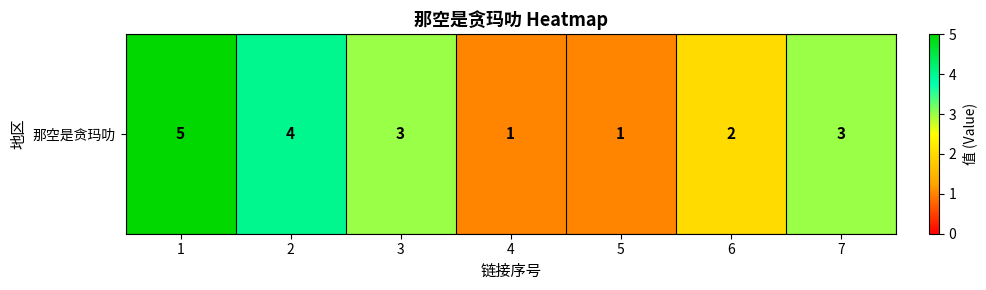

Reading left to right, transcribe all the data shown in this chart.

1=5	2=4	3=3	4=1	5=1	6=2	7=3